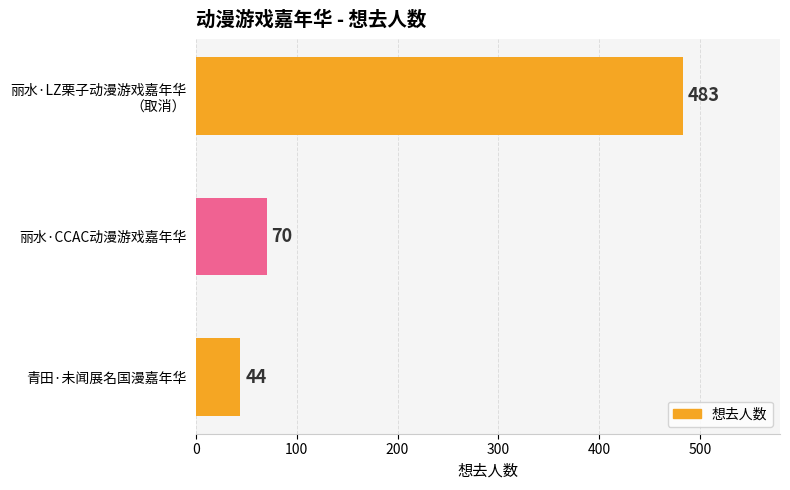

What is the change in value from 丽水·CCAC动漫游戏嘉年华 to 青田·未闻展名国漫嘉年华?

-26